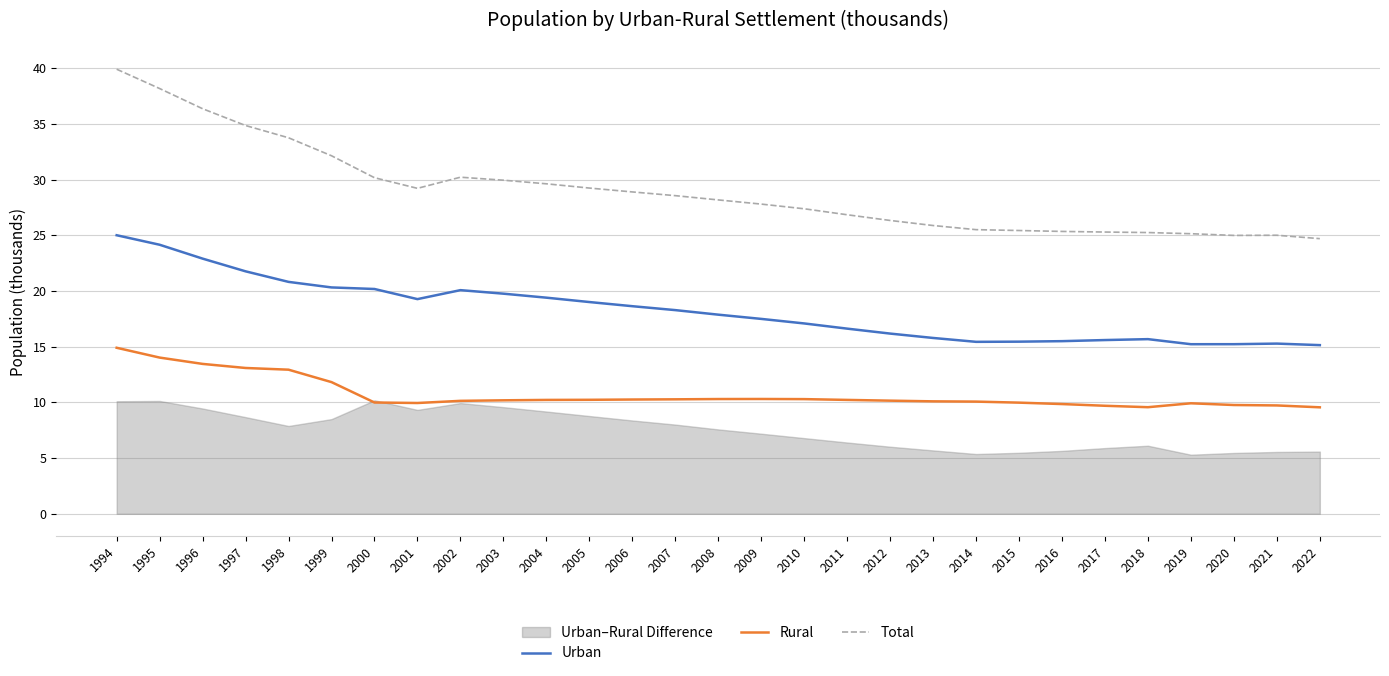

Which category has the lowest value across all series?

2022